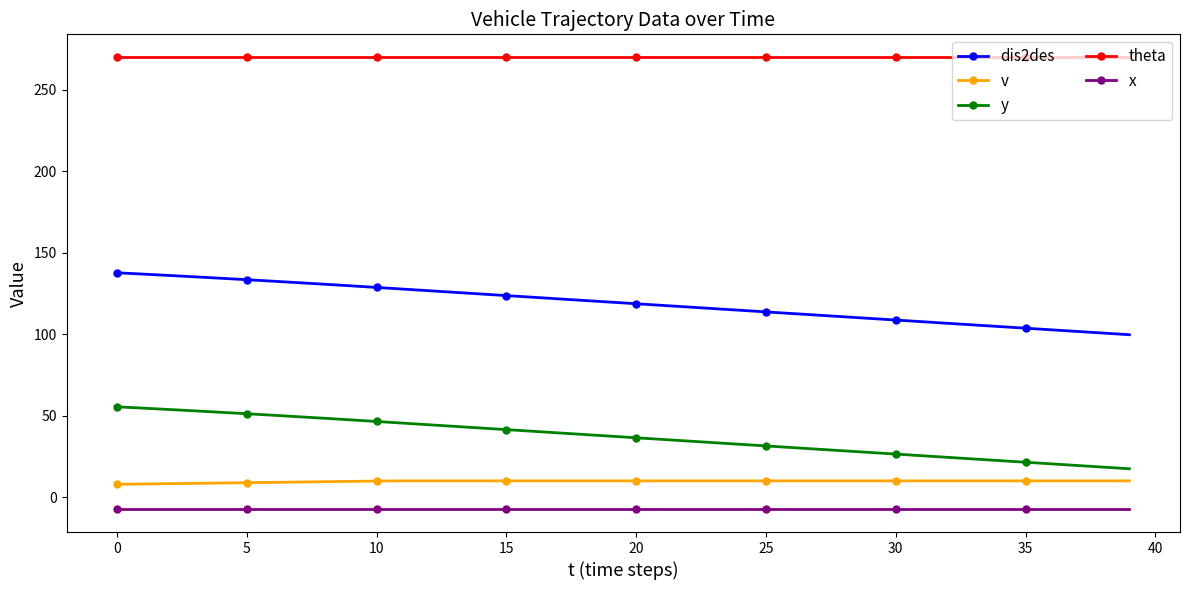

What is the minimum value for x?

-7.5